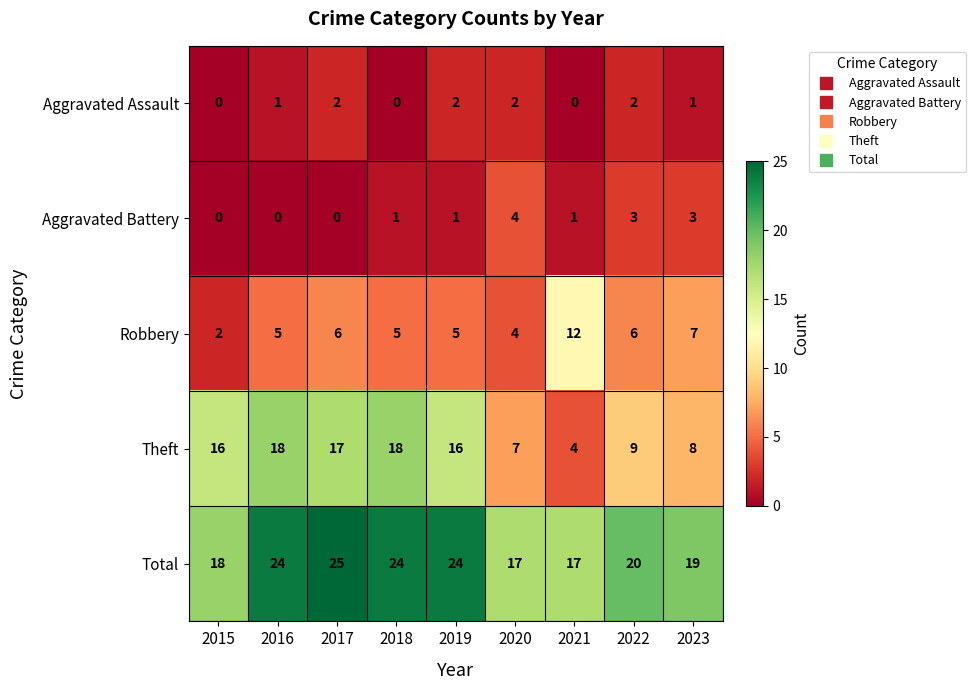

What is the difference between the second highest and minimum values in the Robbery series?

5